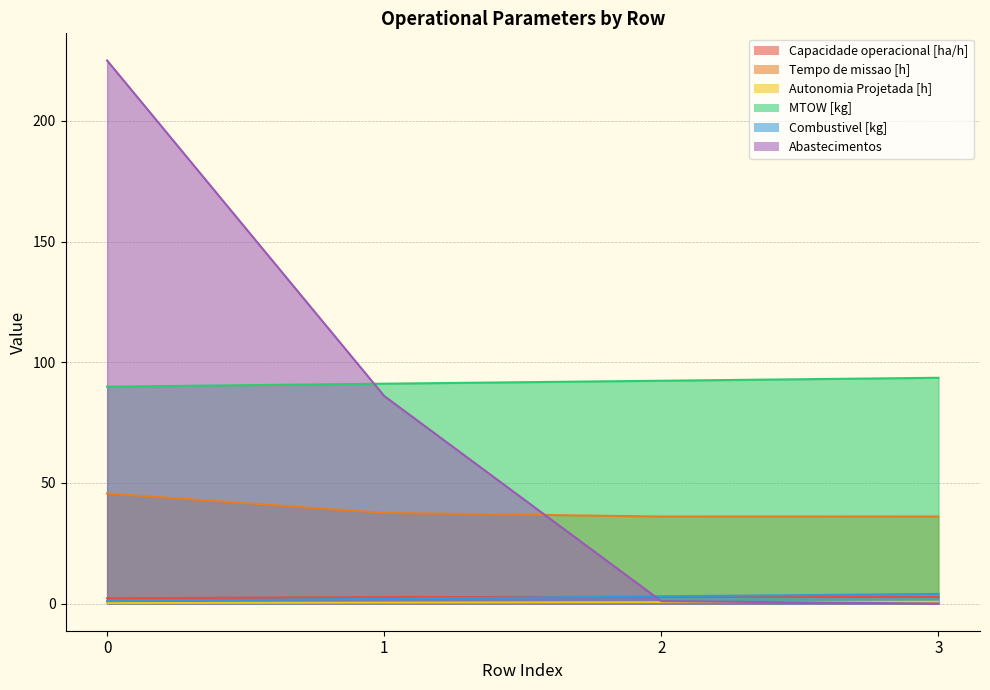

What are all the series names shown in the legend?

Capacidade operacional [ha/h], Tempo de missao [h], Autonomia Projetada [h], MTOW [kg], Combustivel [kg], Abastecimentos